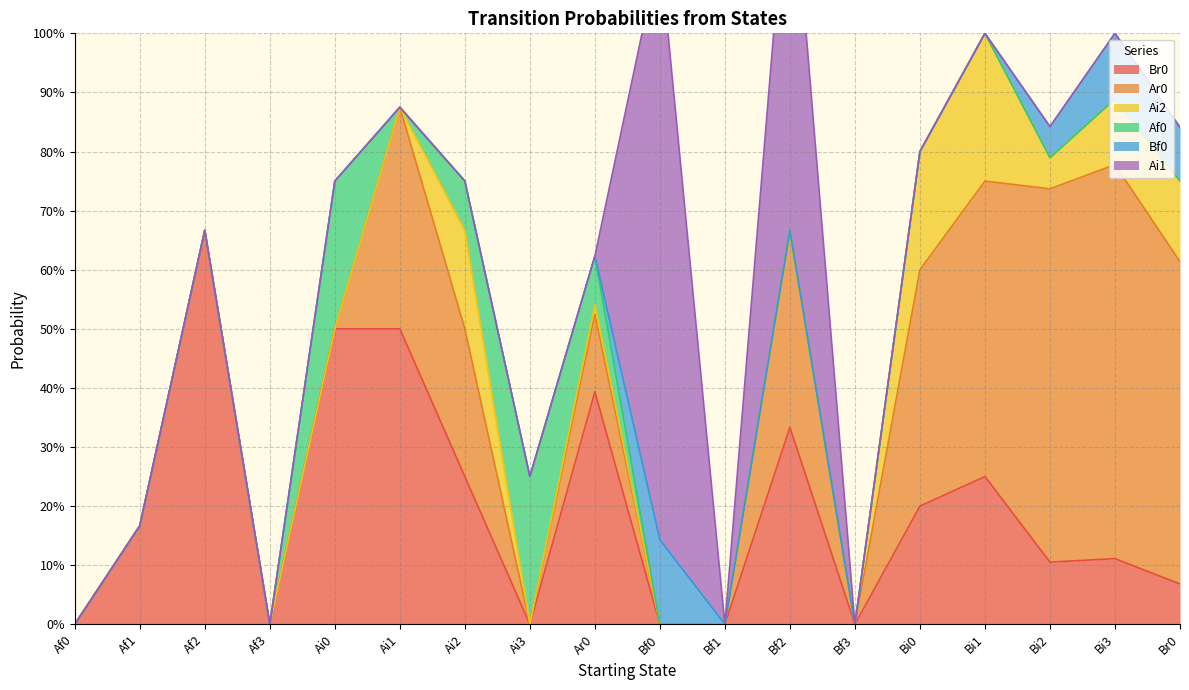

At which label does Af0 reach its peak?

Ai0